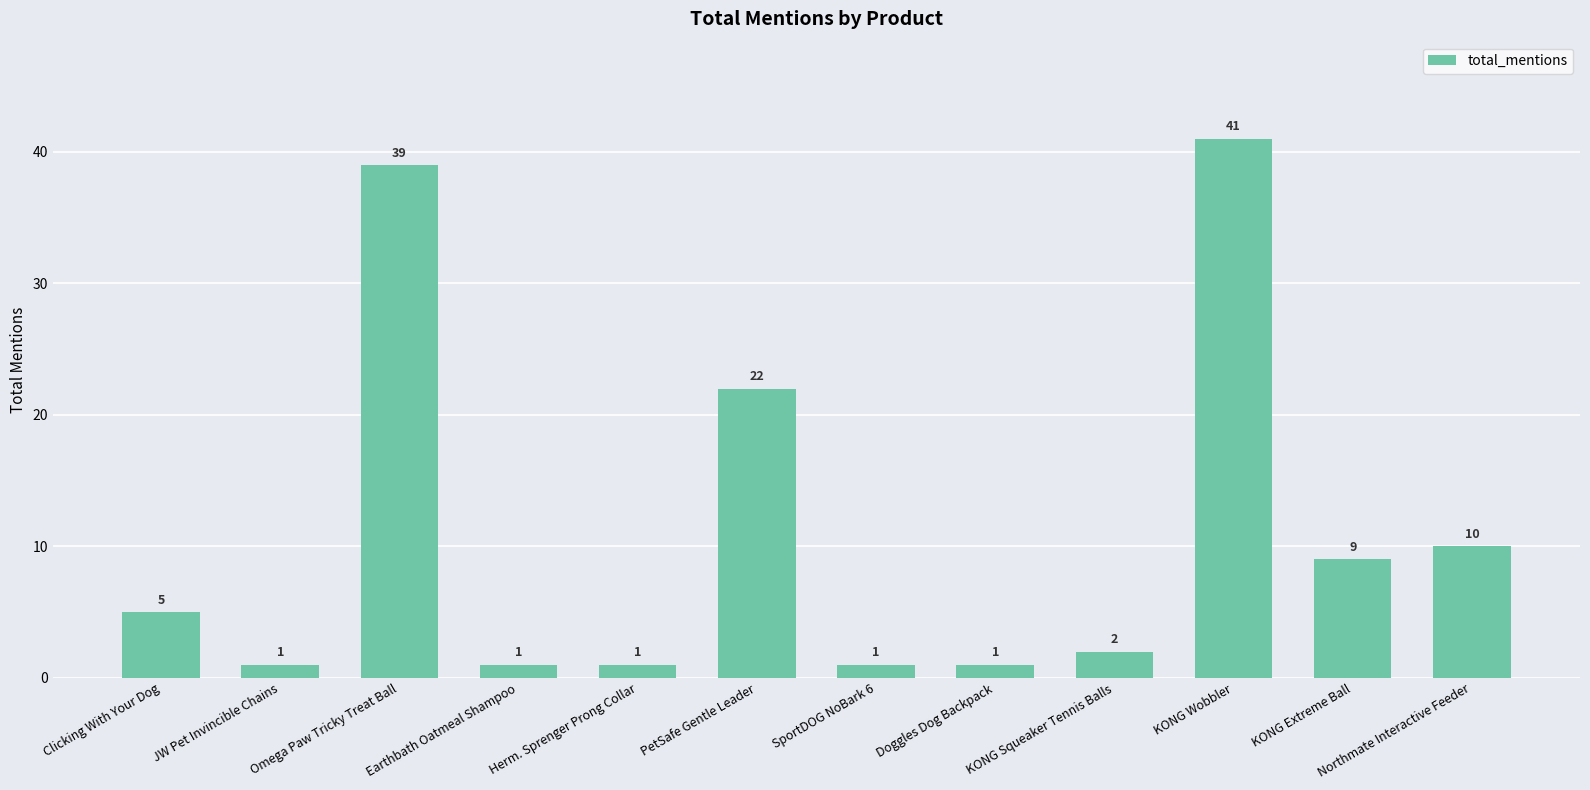

What value does the data have at KONG Wobbler?

41